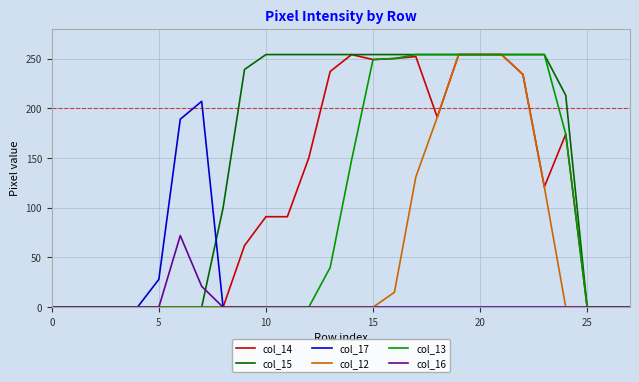

How many categories are shown in the chart?

28